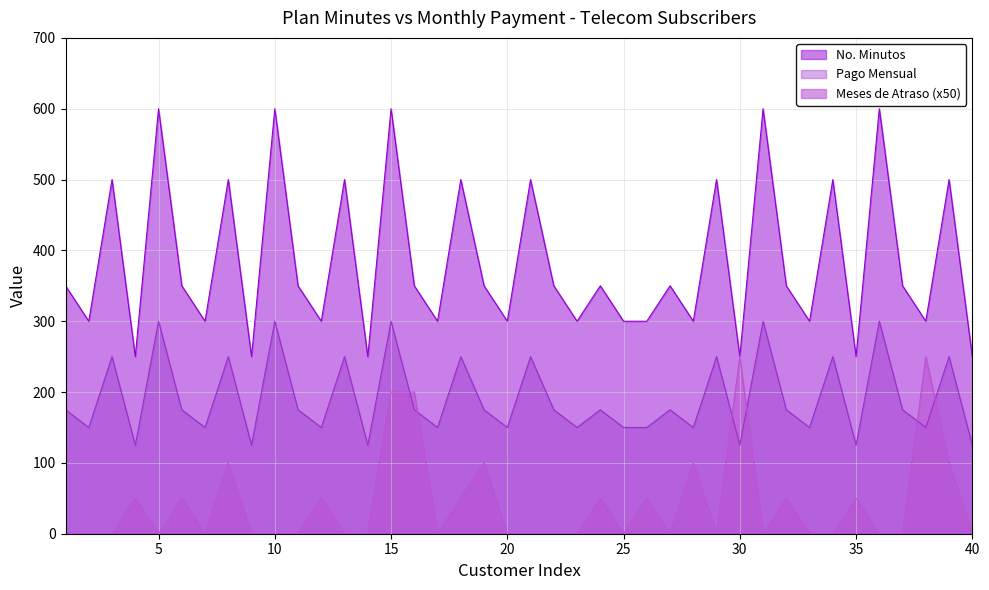

List the series in order of their peak value, highest first.

No. Minutos, Pago Mensual, Meses de Atraso (x50)